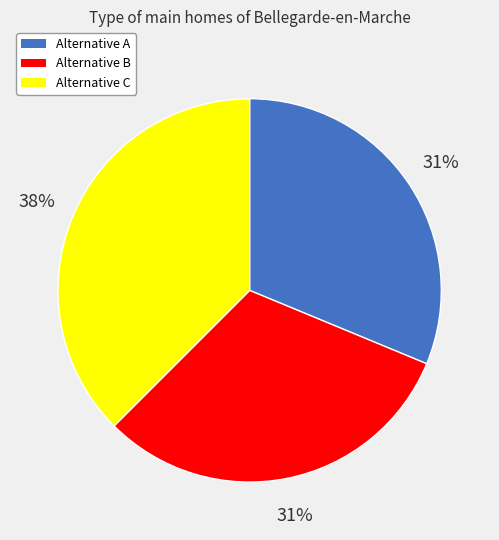

What is the ratio of the value at Alternative B to the value at Alternative A?

1.0